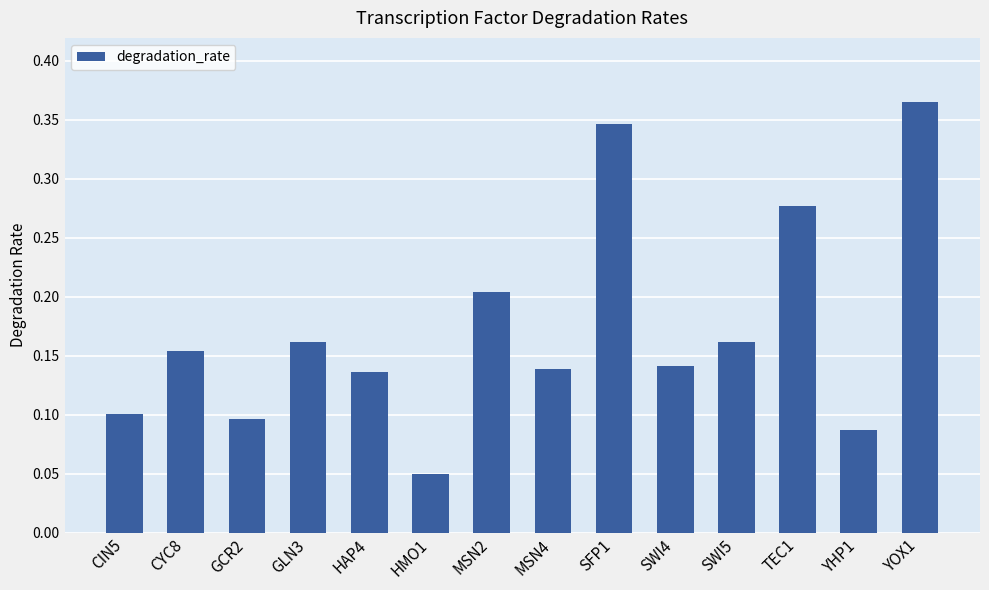

What is the sum of the values at SFP1 and YOX1?

0.7